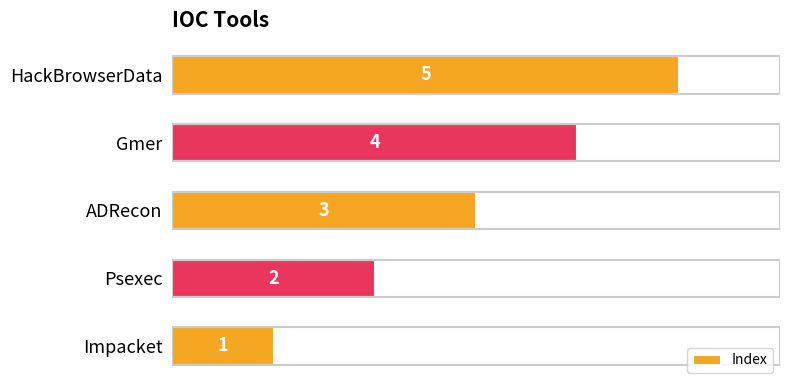

Count the values in the range 2 to 4.

3